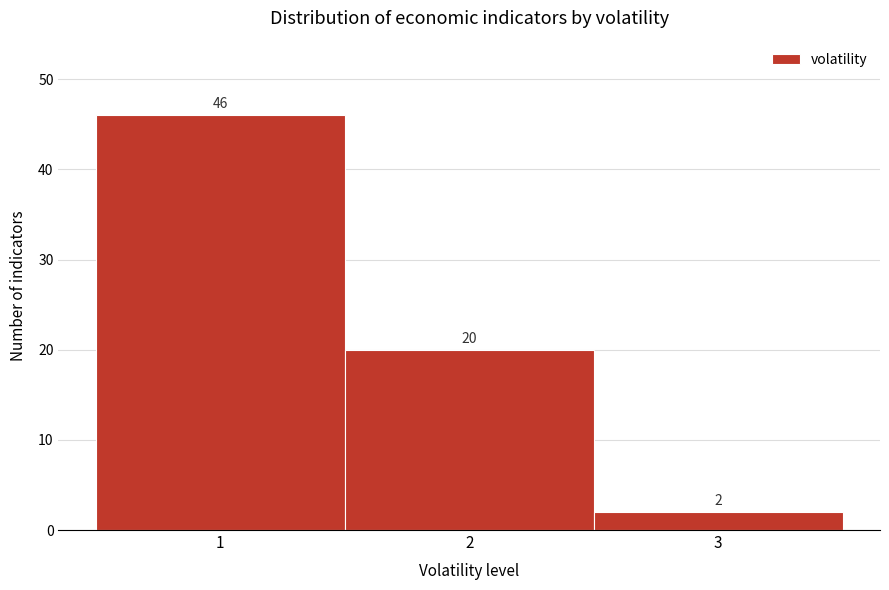

Over which range of the x-axis is the bar tallest?

0.5 to 1.5